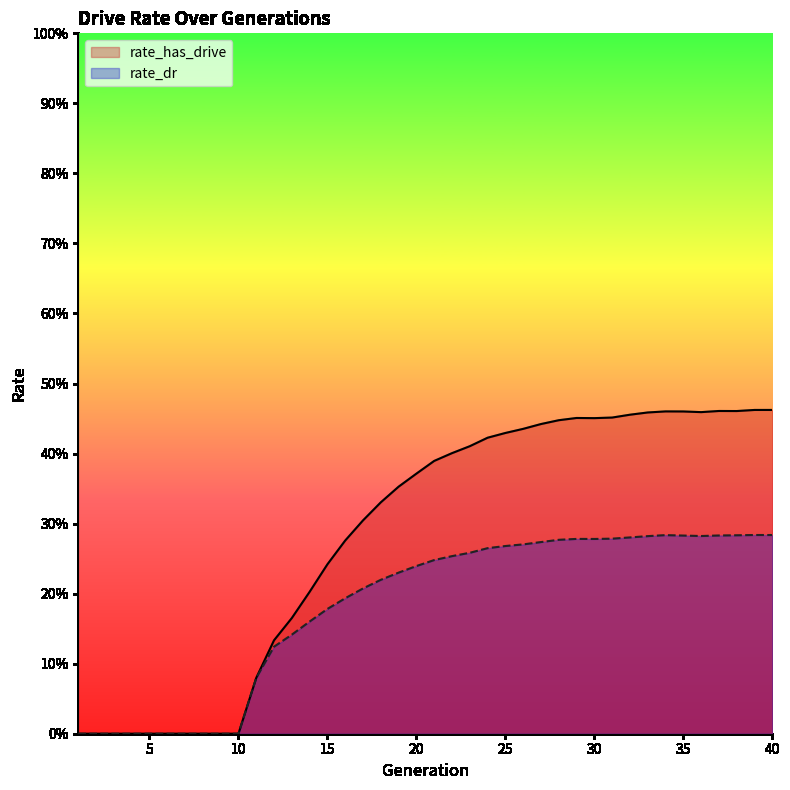

Reading right to left, transcribe all the data shown in this chart.

rate_has_drive: 0.5	0.5	0.5	0.5	0.5	0.5	0.5	0.5	0.5	0.5	0.5	0.5	0.4	0.4	0.4	0.4	0.4	0.4	0.4	0.4	0.4	0.4	0.3	0.3	0.3	0.2	0.2	0.2	0.1	0.1	0.0	0.0	0.0	0.0	0.0	0.0	0.0	0.0	0.0	0.0
rate_dr: 0.3	0.3	0.3	0.3	0.3	0.3	0.3	0.3	0.3	0.3	0.3	0.3	0.3	0.3	0.3	0.3	0.3	0.3	0.3	0.2	0.2	0.2	0.2	0.2	0.2	0.2	0.2	0.1	0.1	0.1	0.0	0.0	0.0	0.0	0.0	0.0	0.0	0.0	0.0	0.0